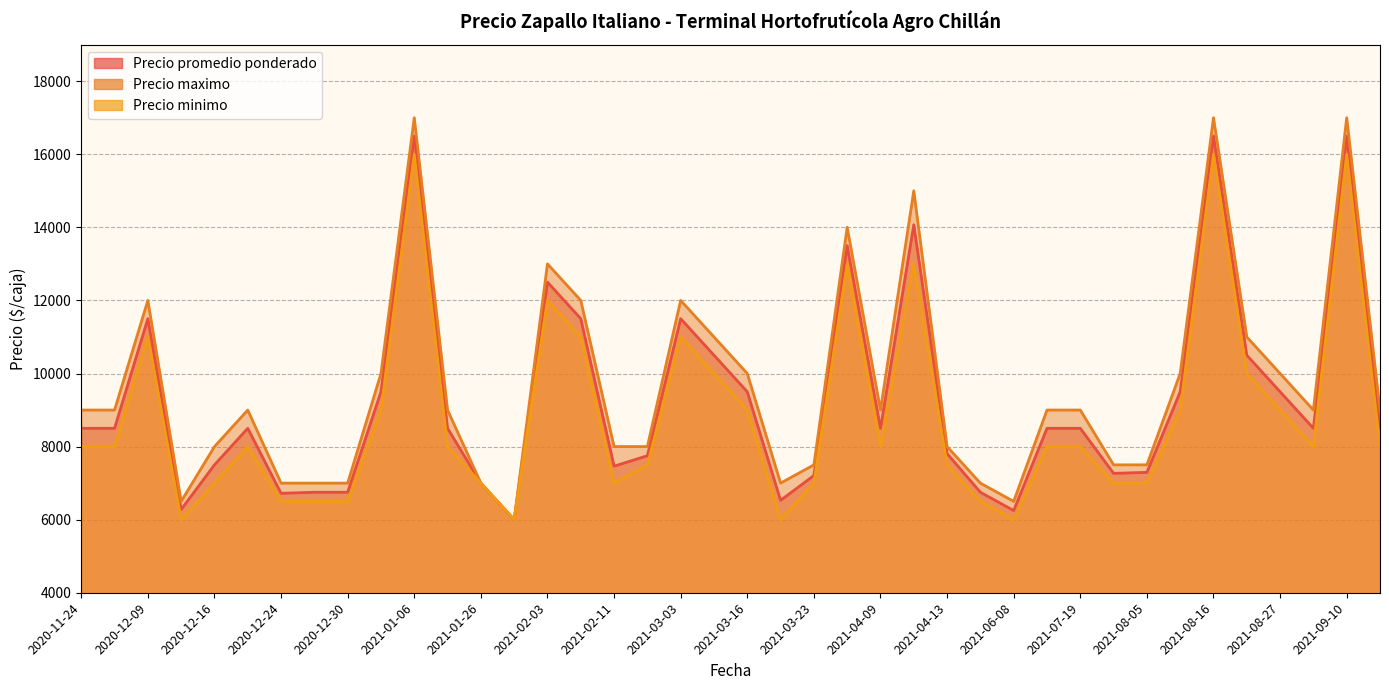

At how many categories does at least one series exceed 15497?

3